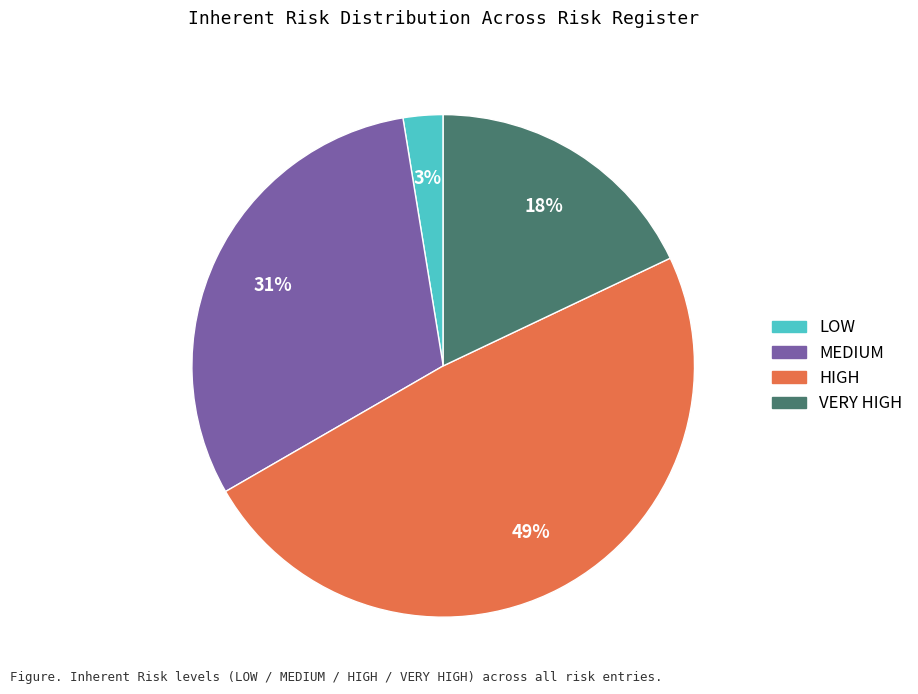

To the nearest percent, what is the average slice percentage?

25%